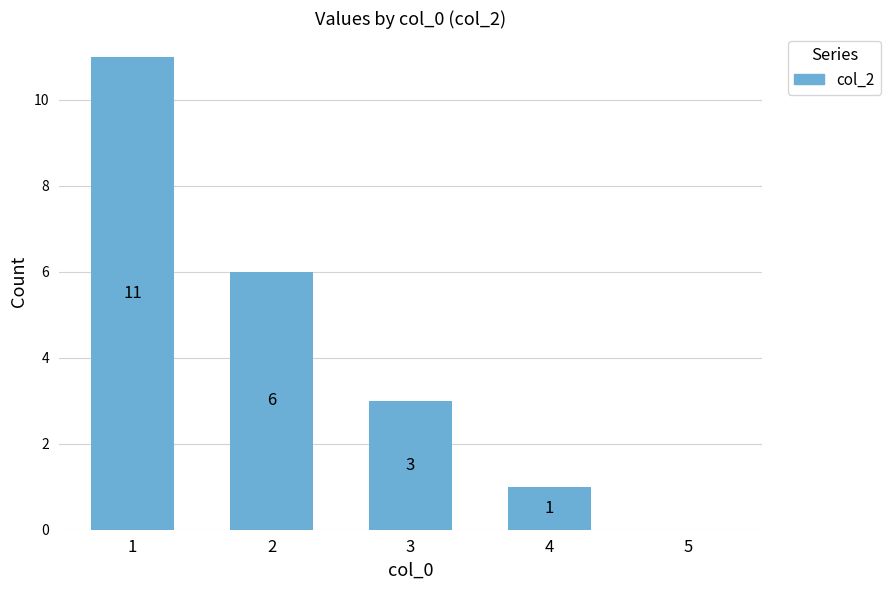

Reading left to right, extract all data points from this chart.

11	6	3	1	0